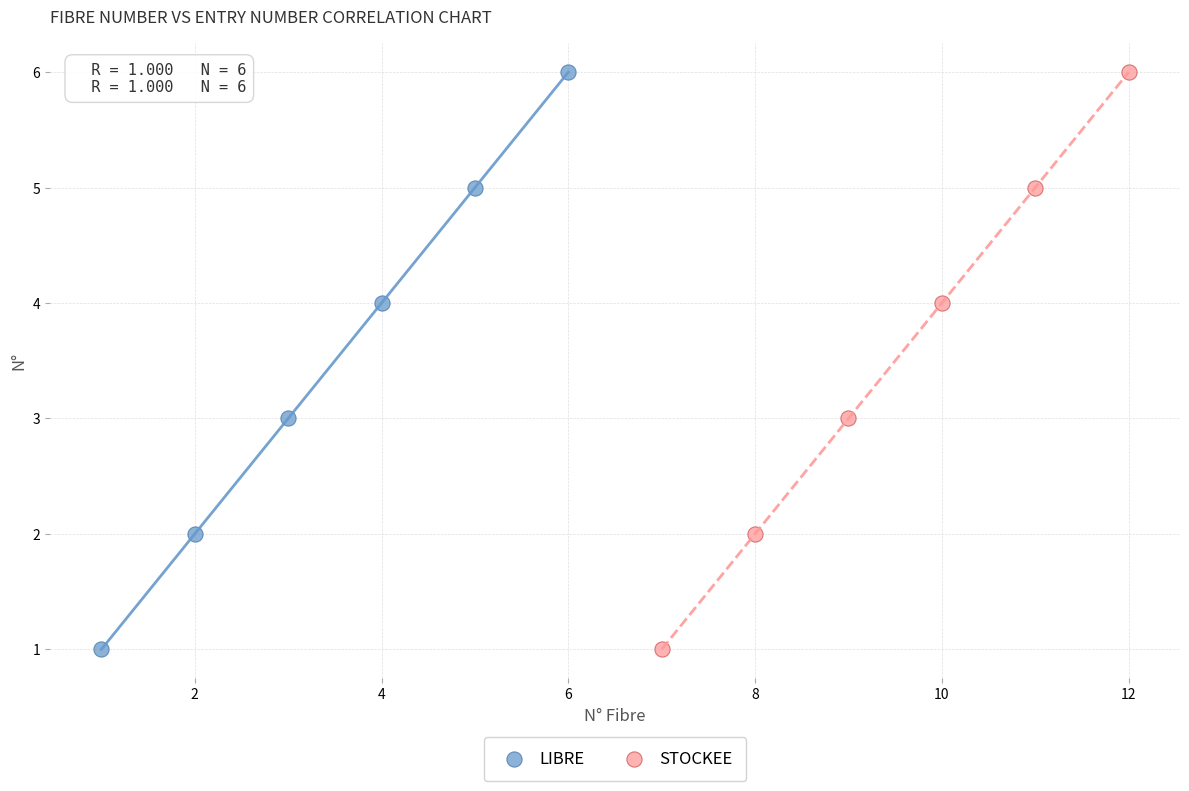

What are all the series names shown in the legend?

LIBRE, STOCKEE